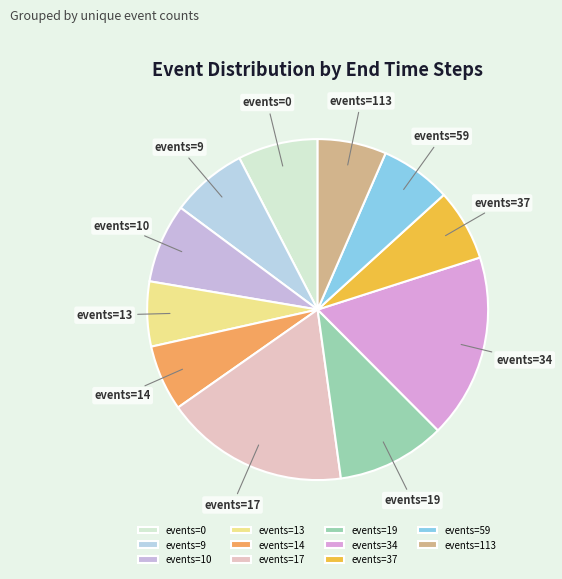

Do events=37 and events=113 together represent more than half of the pie?

No